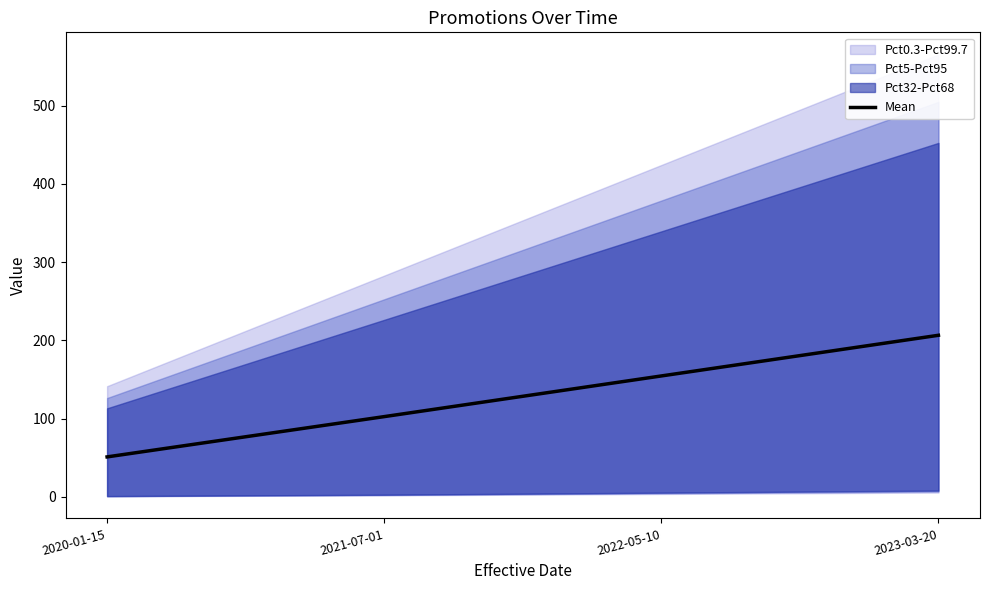

True or false: there are more than 2 points higher than both neighbors.

False